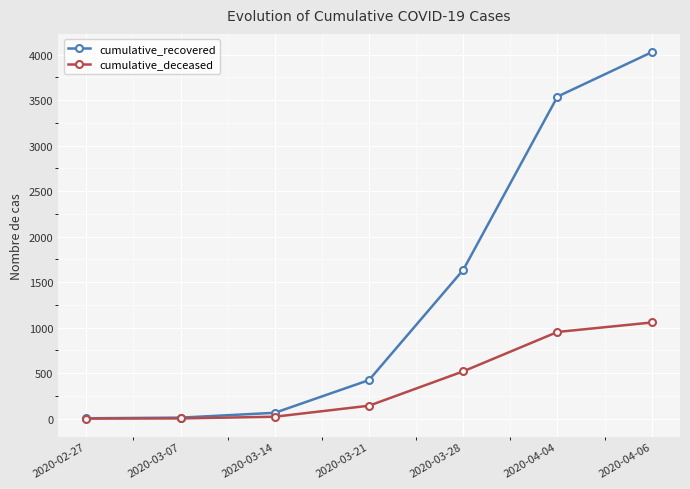

What is the greatest value displayed?

4028